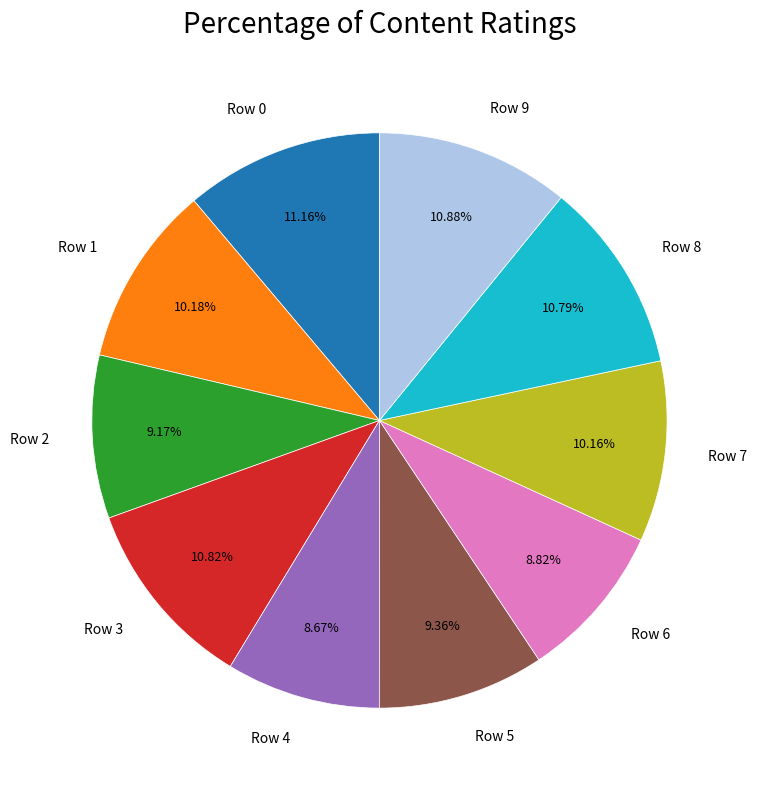

The Row 2 slice represents 3% of the pie. True or false?

False